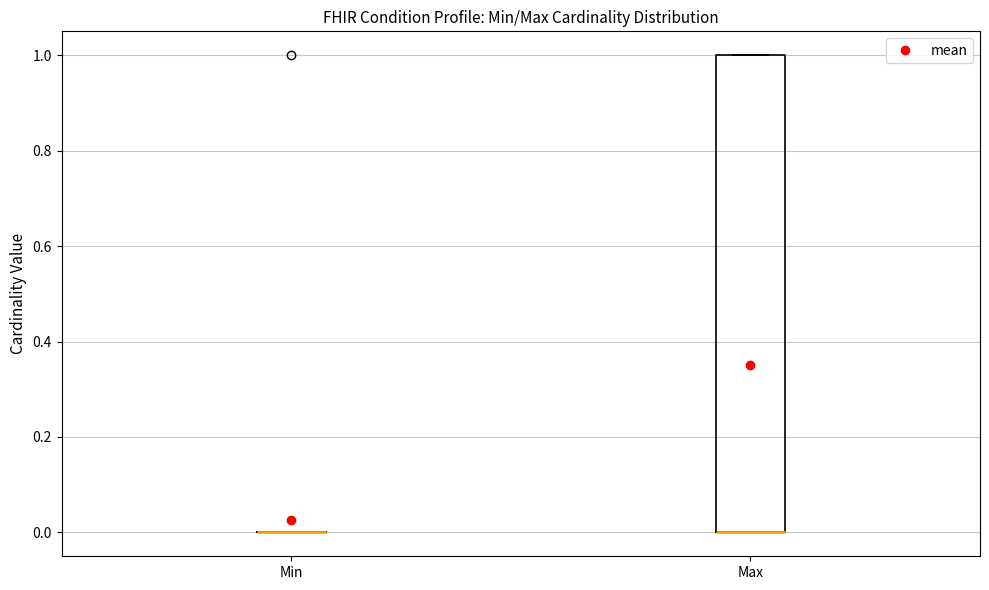

Reading left to right, read every box against the y-axis: the position of its median line, the range the box covers, and the ends of its whiskers. The values are not printed on the chart, so give them approximately, as read against the axis.

Min: box collapsed to a line at 0, whiskers 0 to 0
Max: median 0 (drawn on the box's lower edge), box 0 to 1, whiskers 0 to 1